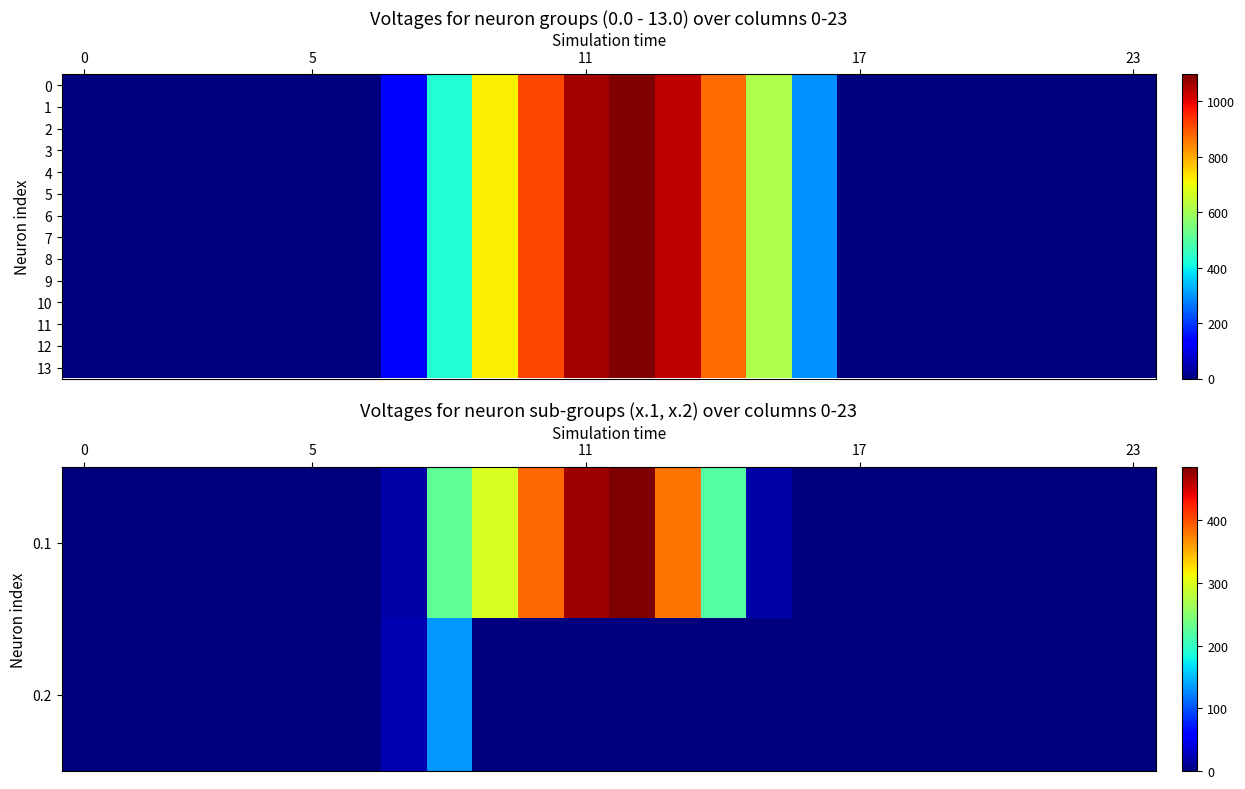

What is the greatest value displayed?

1096.7